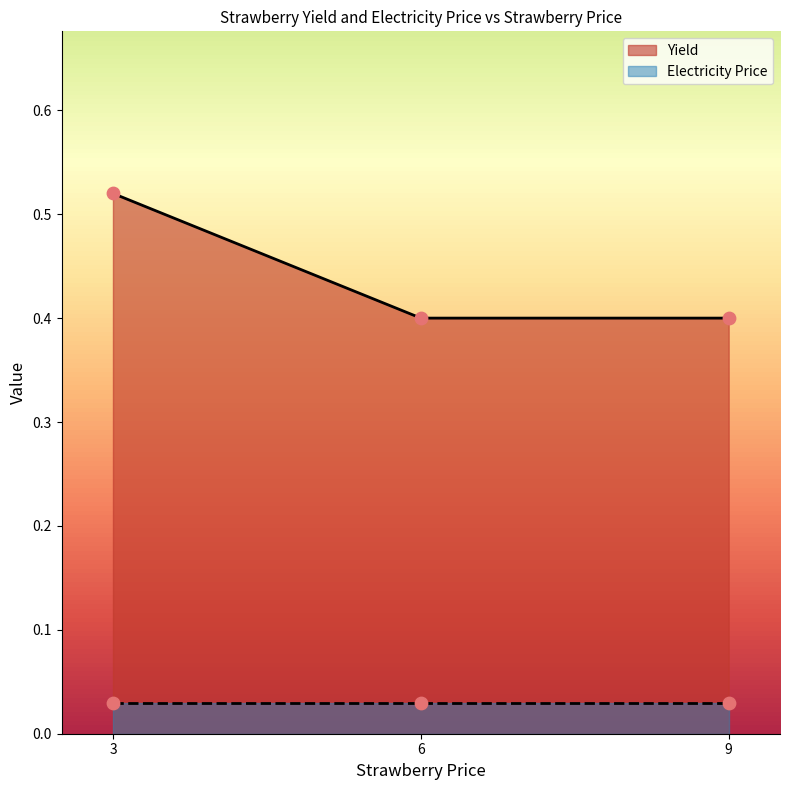

Which series has the largest total across all categories?

Yield